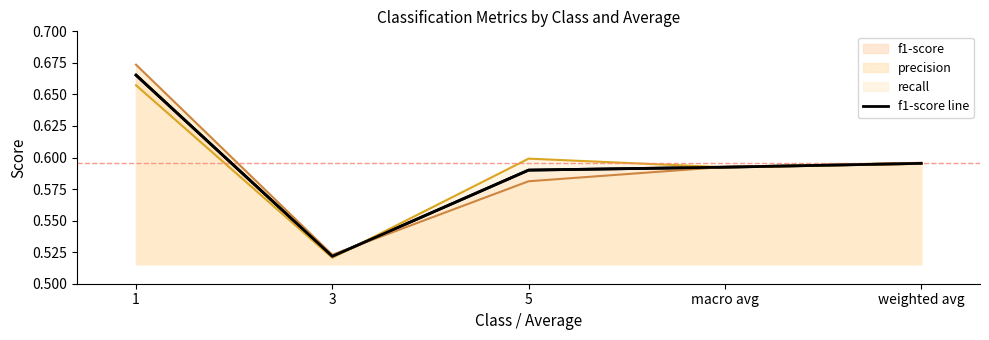

What is the difference between the maximum and second lowest values?

0.1